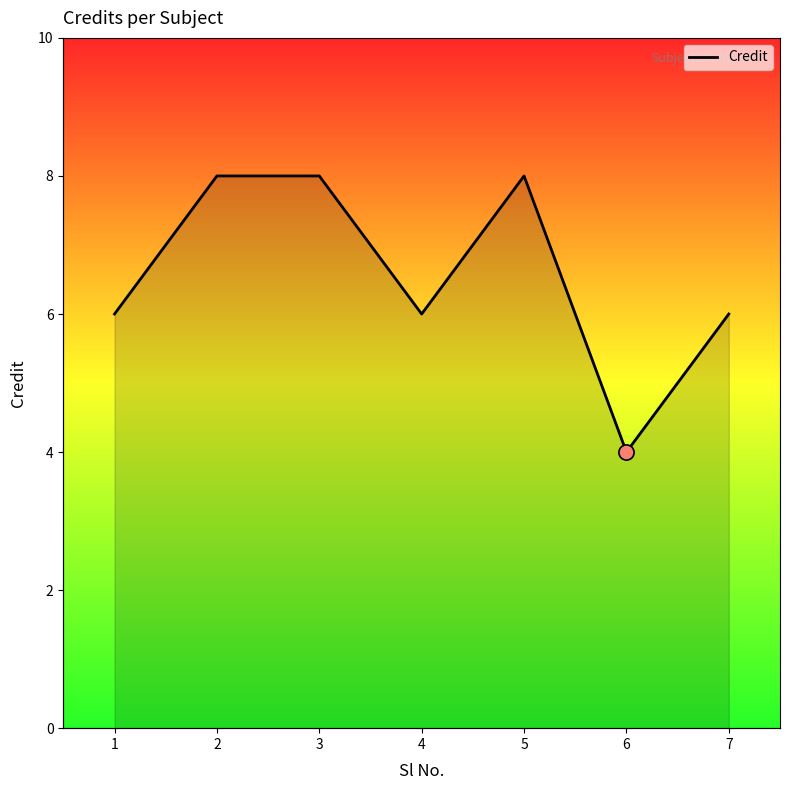

Which has a higher value, 2 or 5?

2